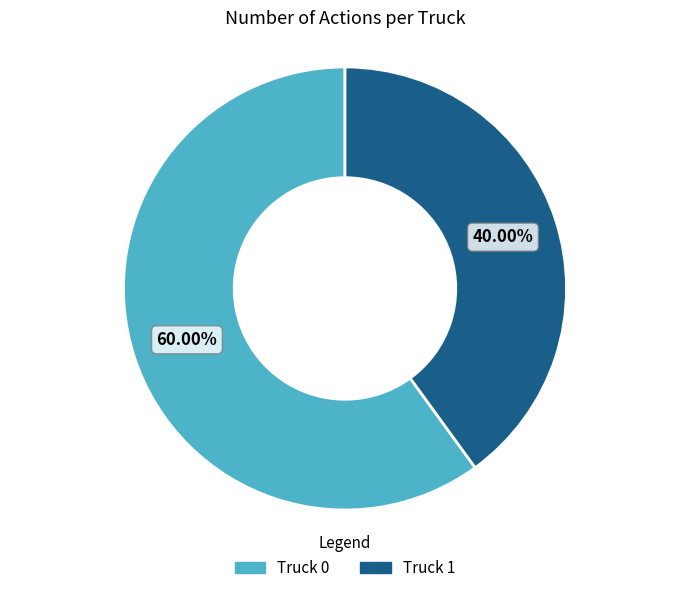

Which slice is the smallest?

Truck 1